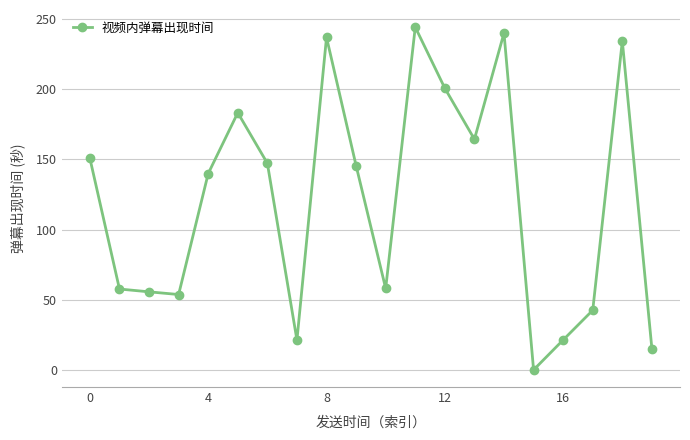

What is the sum of all values?

2412.4